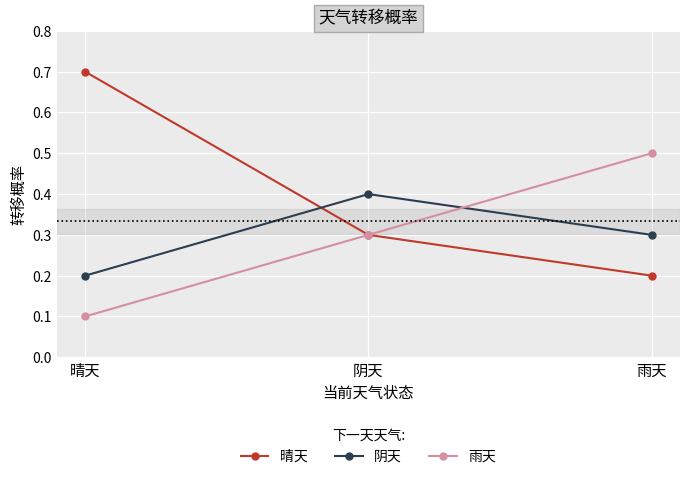

Which series has the widest spread of values?

晴天